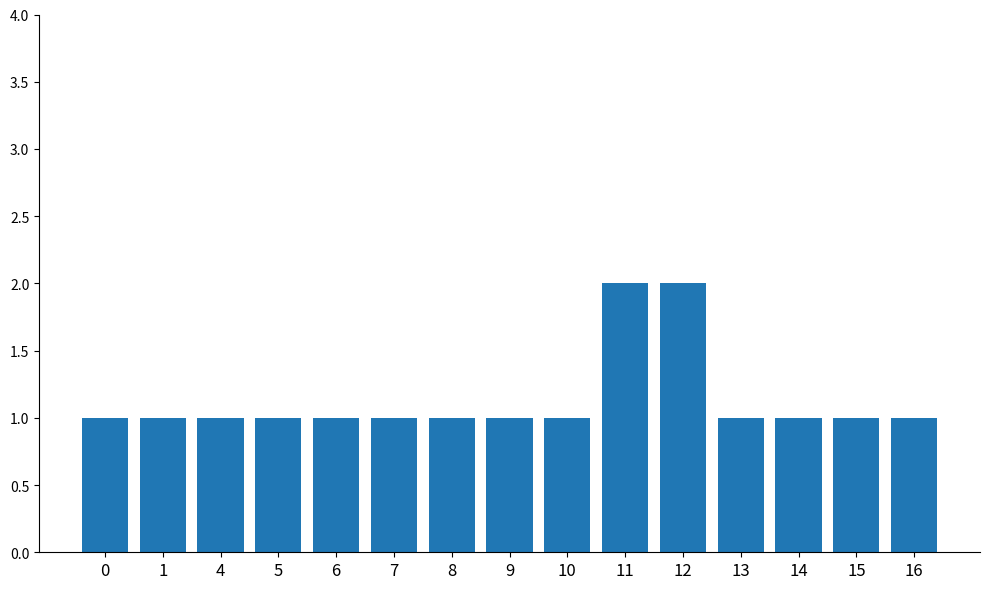

What is the ratio of the value at 13 to the value at 9?

1.0